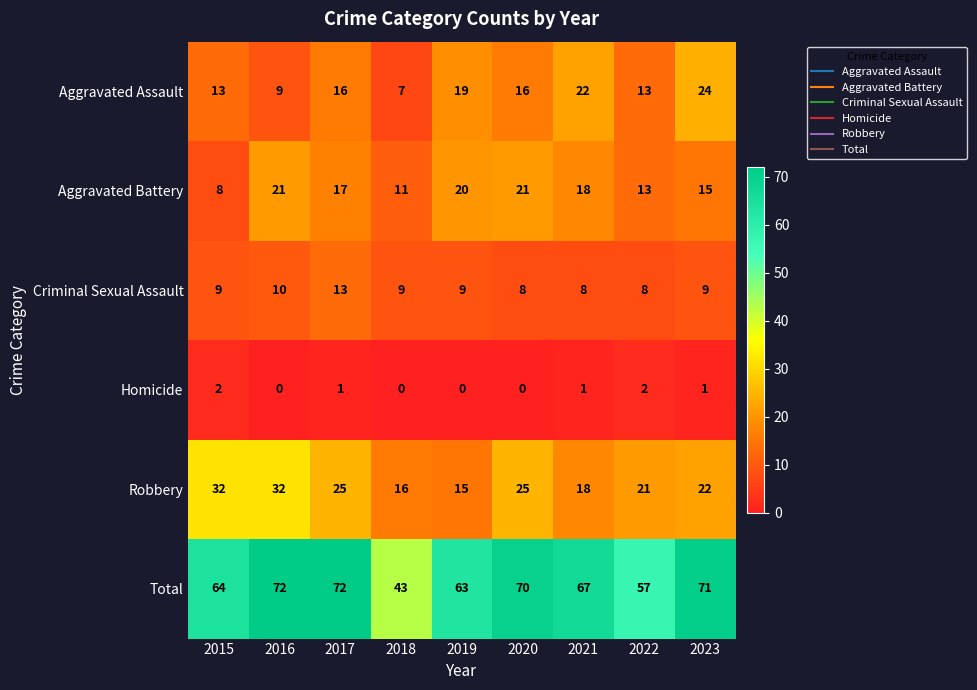

At how many categories does at least one series exceed 13?

9